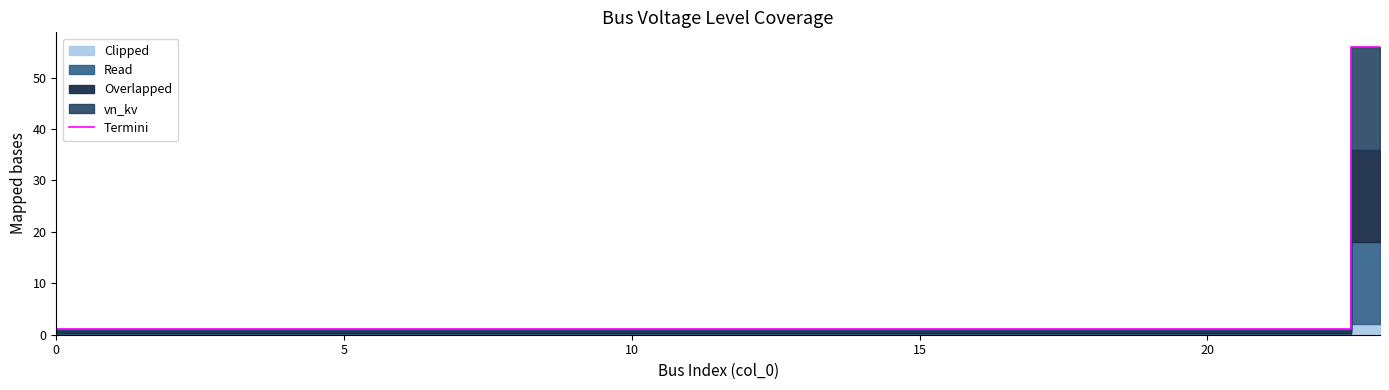

What is the difference between the maximum and minimum values?

55.0